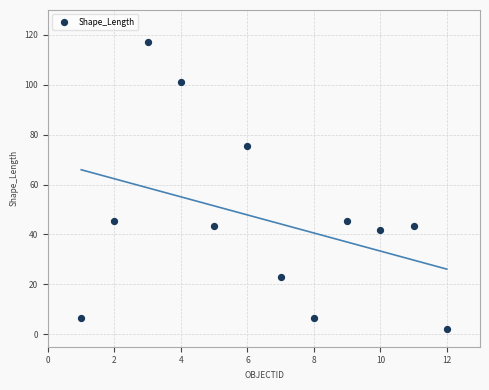

What is the range of Y values (max minus min)?

115.1